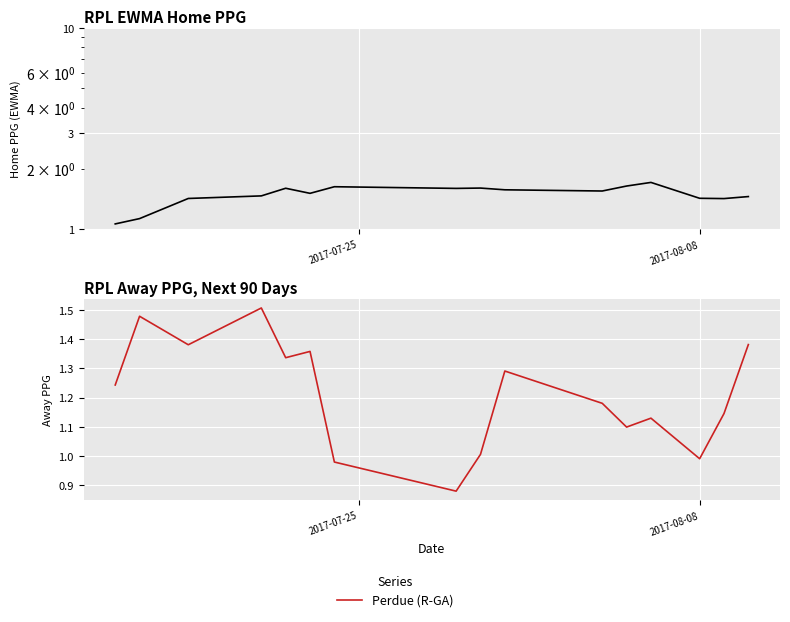

What is the difference between the maximum and second lowest values in the PPG_Home_Pre series?

0.6